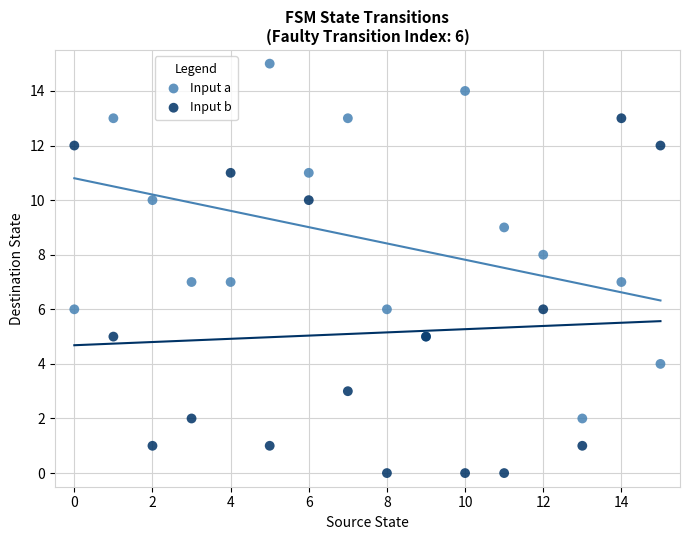

Which series contains the lowest Y value?

Input b